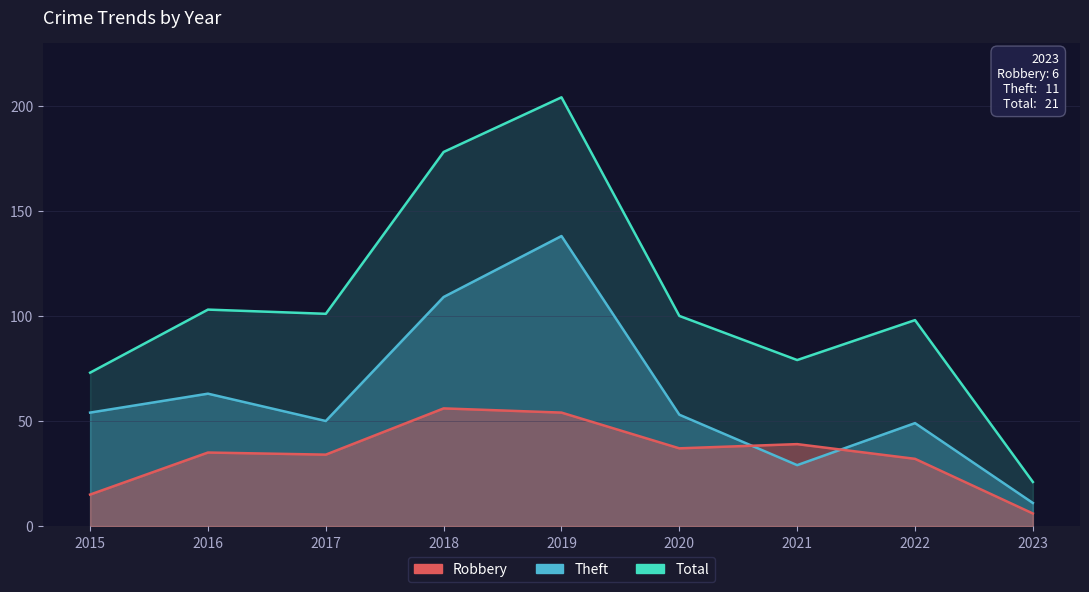

What are all the series names shown in the legend?

Robbery, Theft, Total